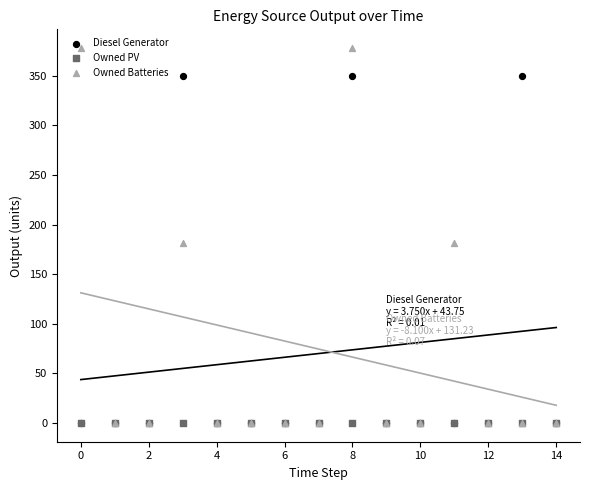

Which series contains the highest Y value?

Owned Batteries